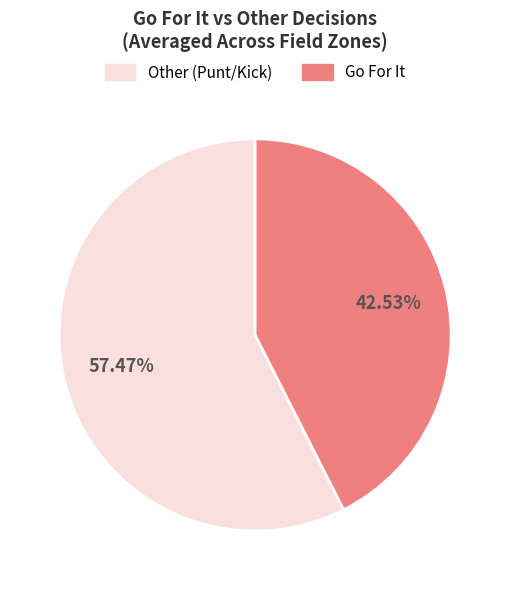

Which category accounts for the majority?

Other (Punt/Kick)